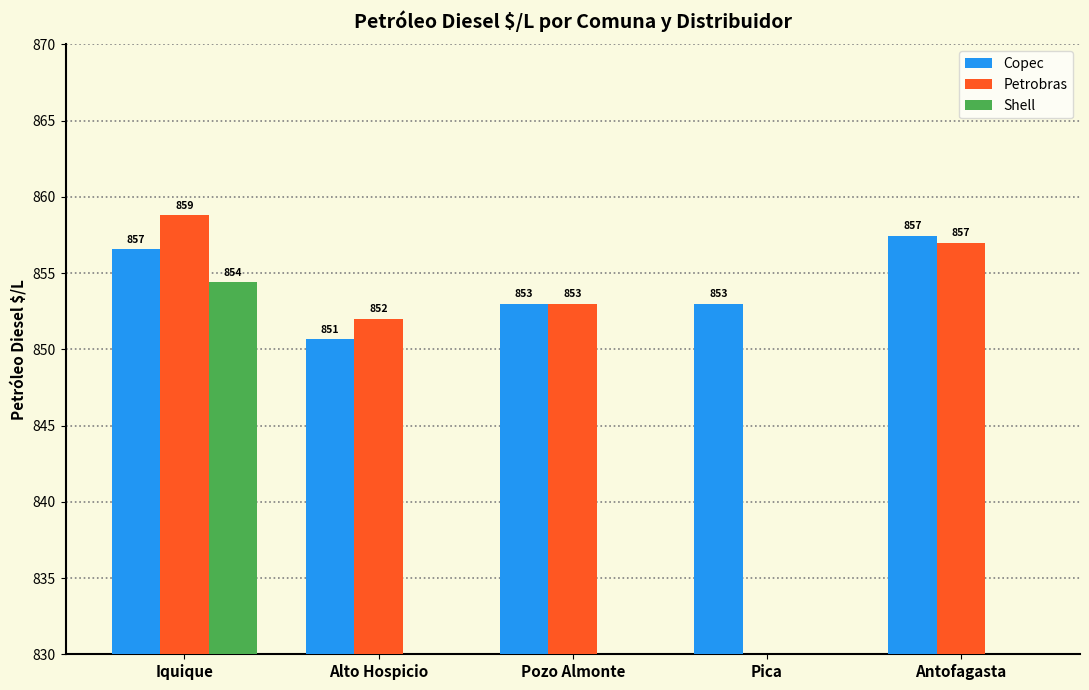

Reading right to left, list all the values displayed in this chart.

Copec: Antofagasta=857.4	Pica=853.0	Pozo Almonte=853.0	Alto Hospicio=850.7	Iquique=856.6
Petrobras: Antofagasta=857.0	Pica=0.0	Pozo Almonte=853.0	Alto Hospicio=852.0	Iquique=858.8
Shell: Antofagasta=0.0	Pica=0.0	Pozo Almonte=0.0	Alto Hospicio=0.0	Iquique=854.4